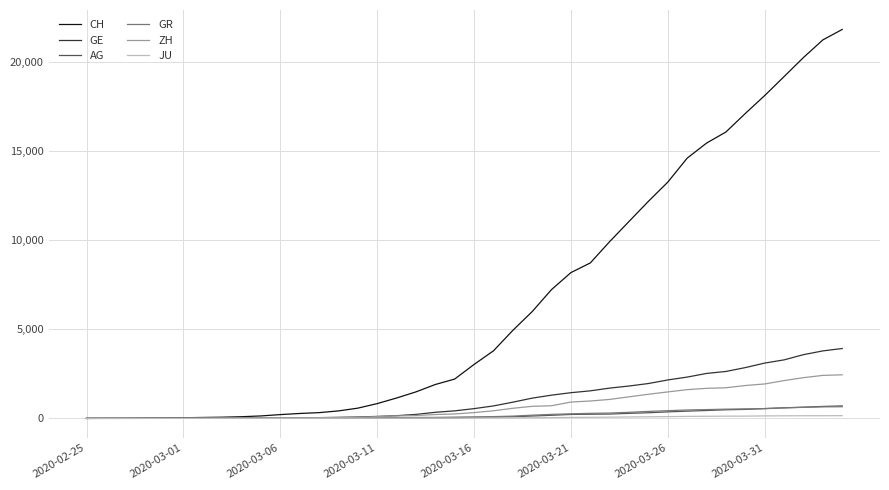

Which series has the largest range (max minus min)?

CH